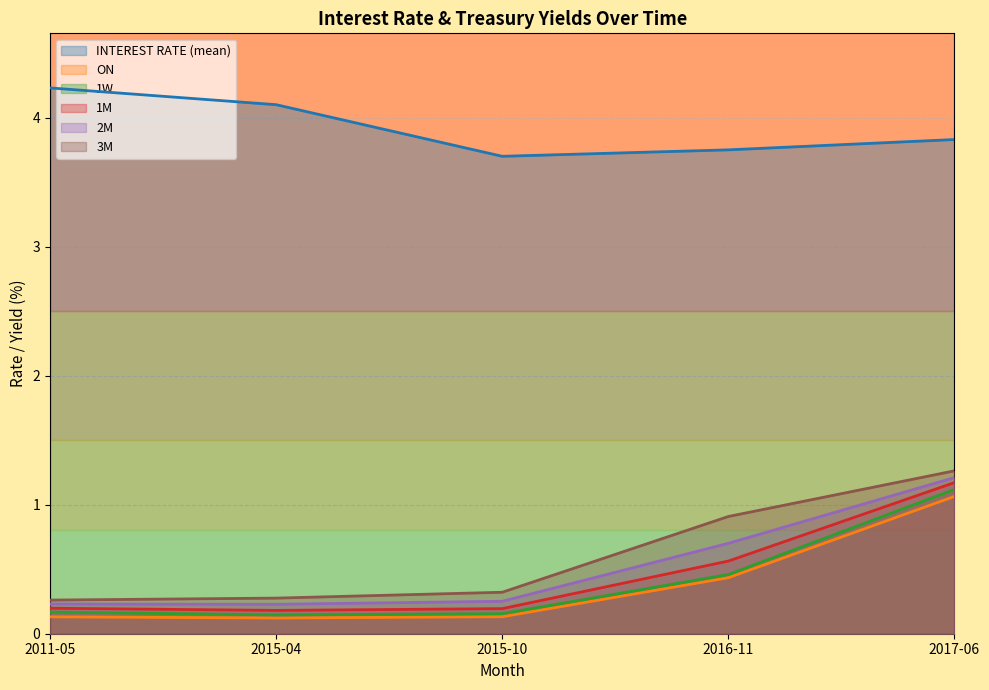

What is the average value of the 2M series?

0.5